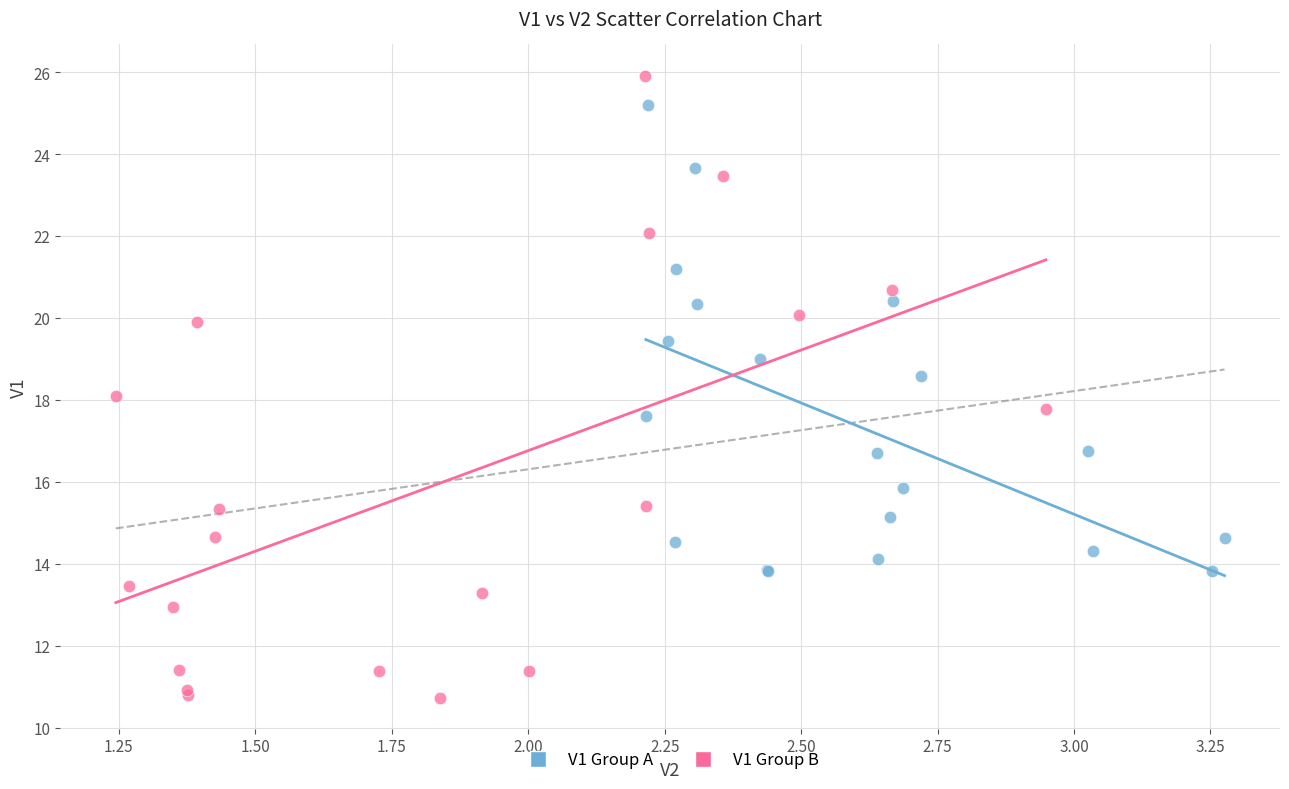

Which series reaches the maximum Y coordinate?

V1 Group B